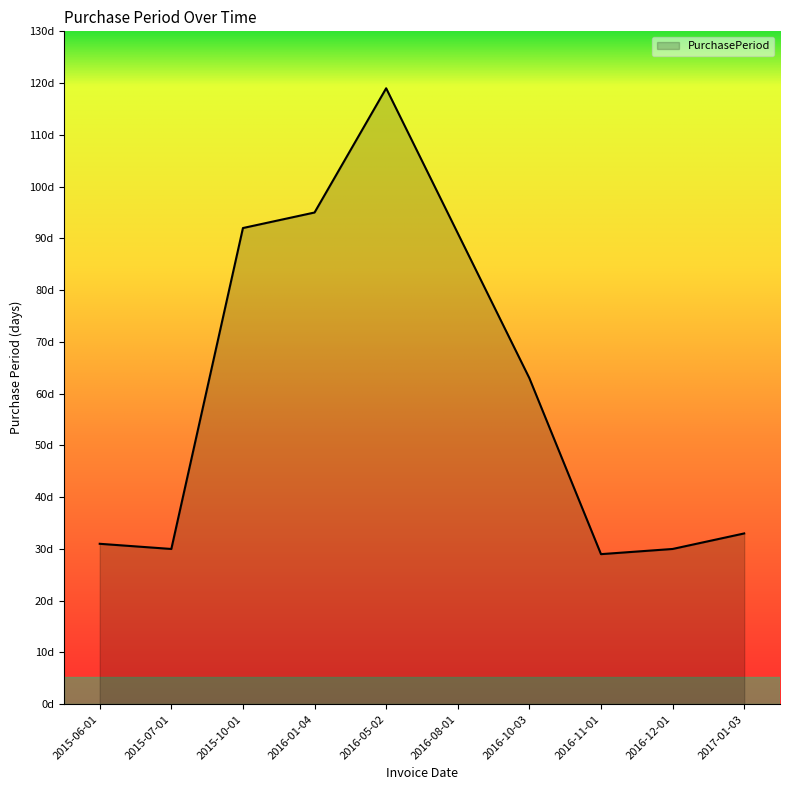

What is the difference between the maximum and minimum values?

90